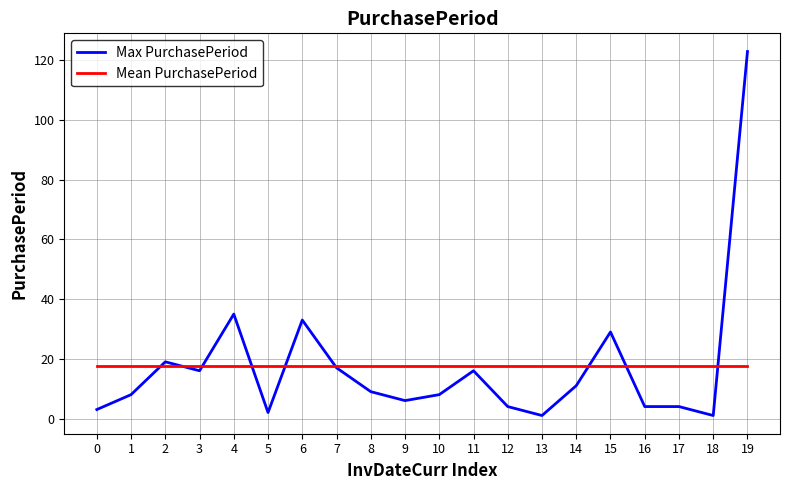

How many intersections are there between Max PurchasePeriod and Mean PurchasePeriod?

9